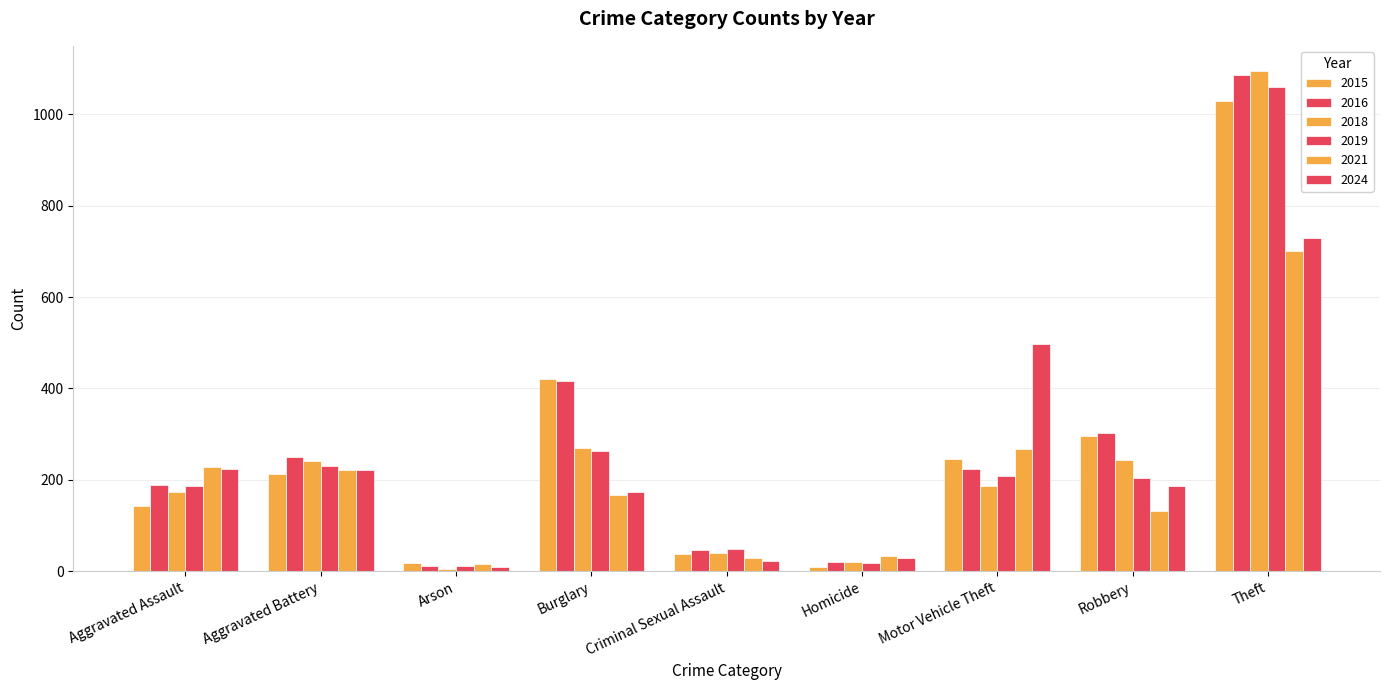

Are the bars horizontal?

No